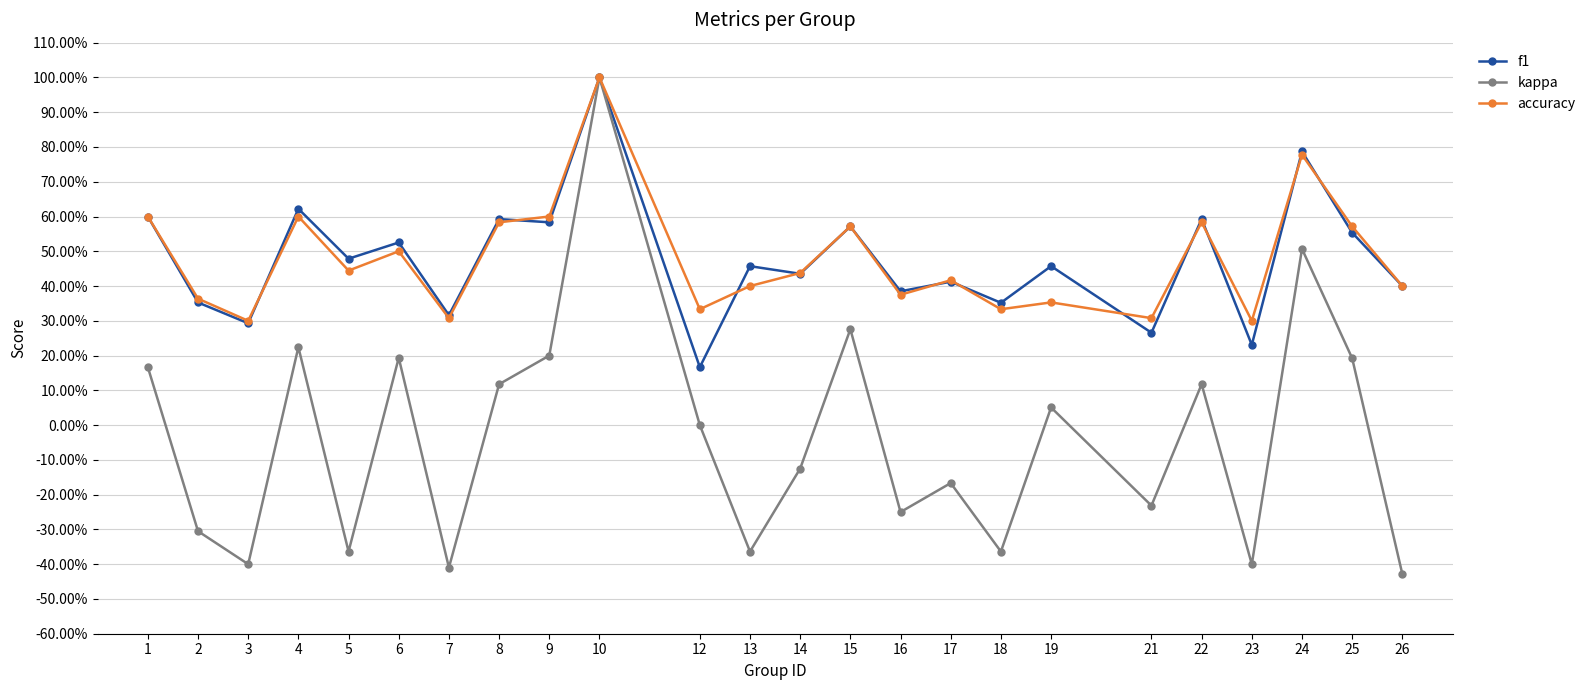

What is the value of the accuracy point at the 9th from the left?

0.6